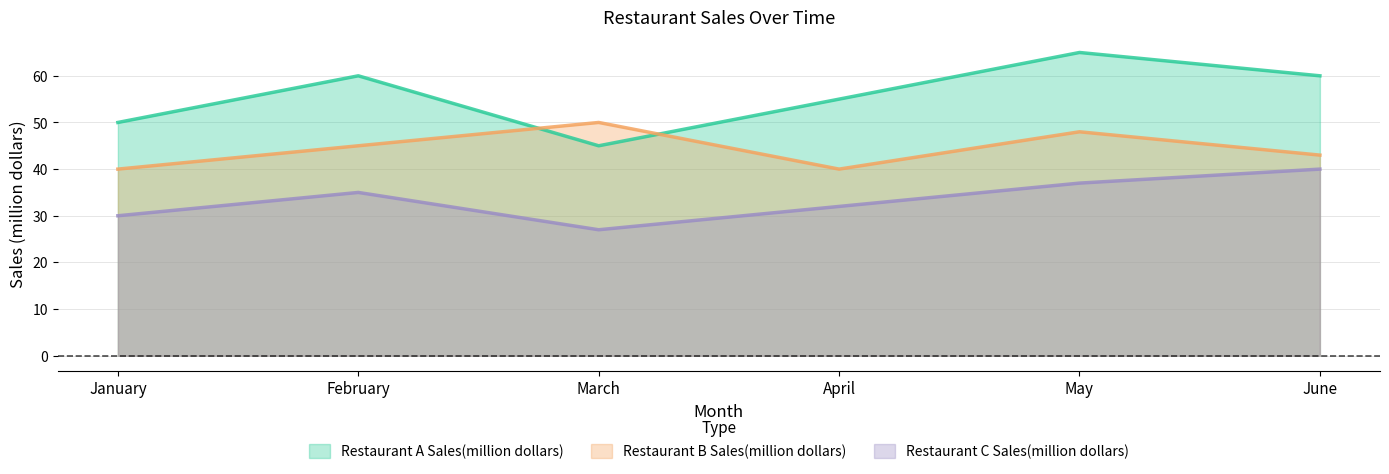

How many values in the Restaurant B Sales(million dollars) series are below 45?

3